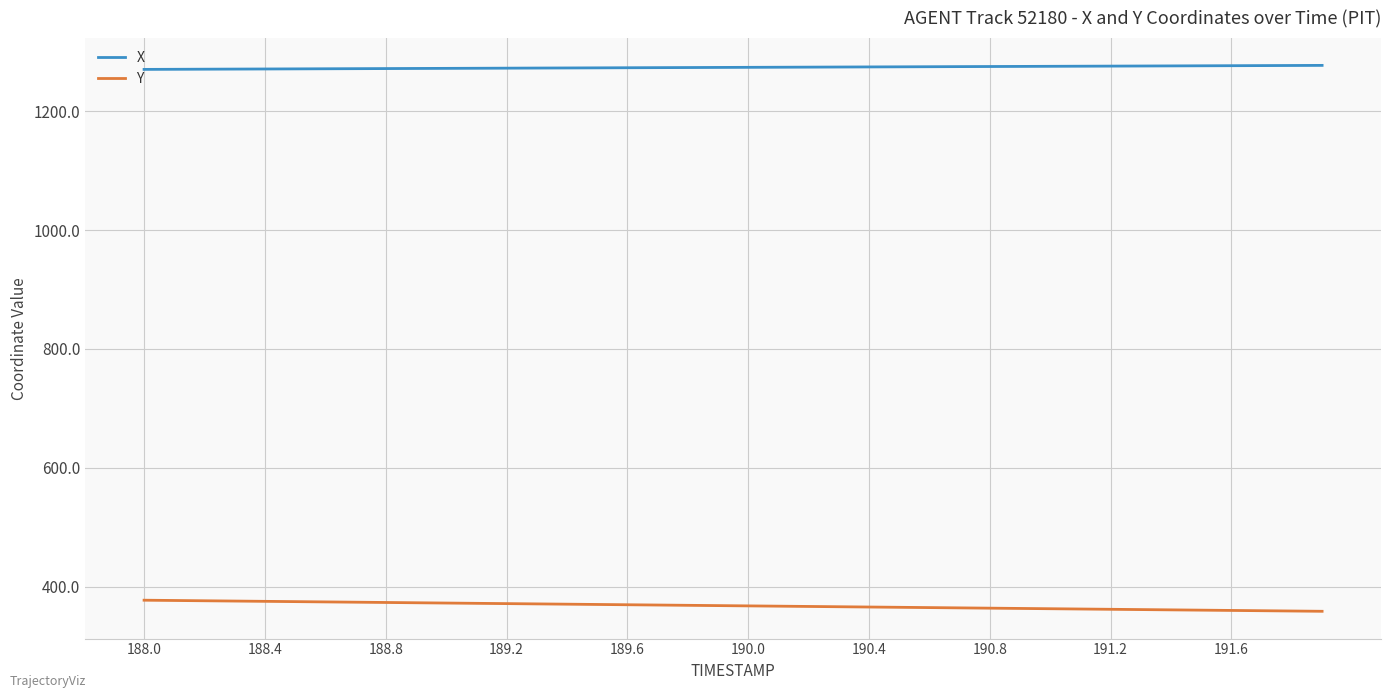

What are all the series names shown in the legend?

X, Y